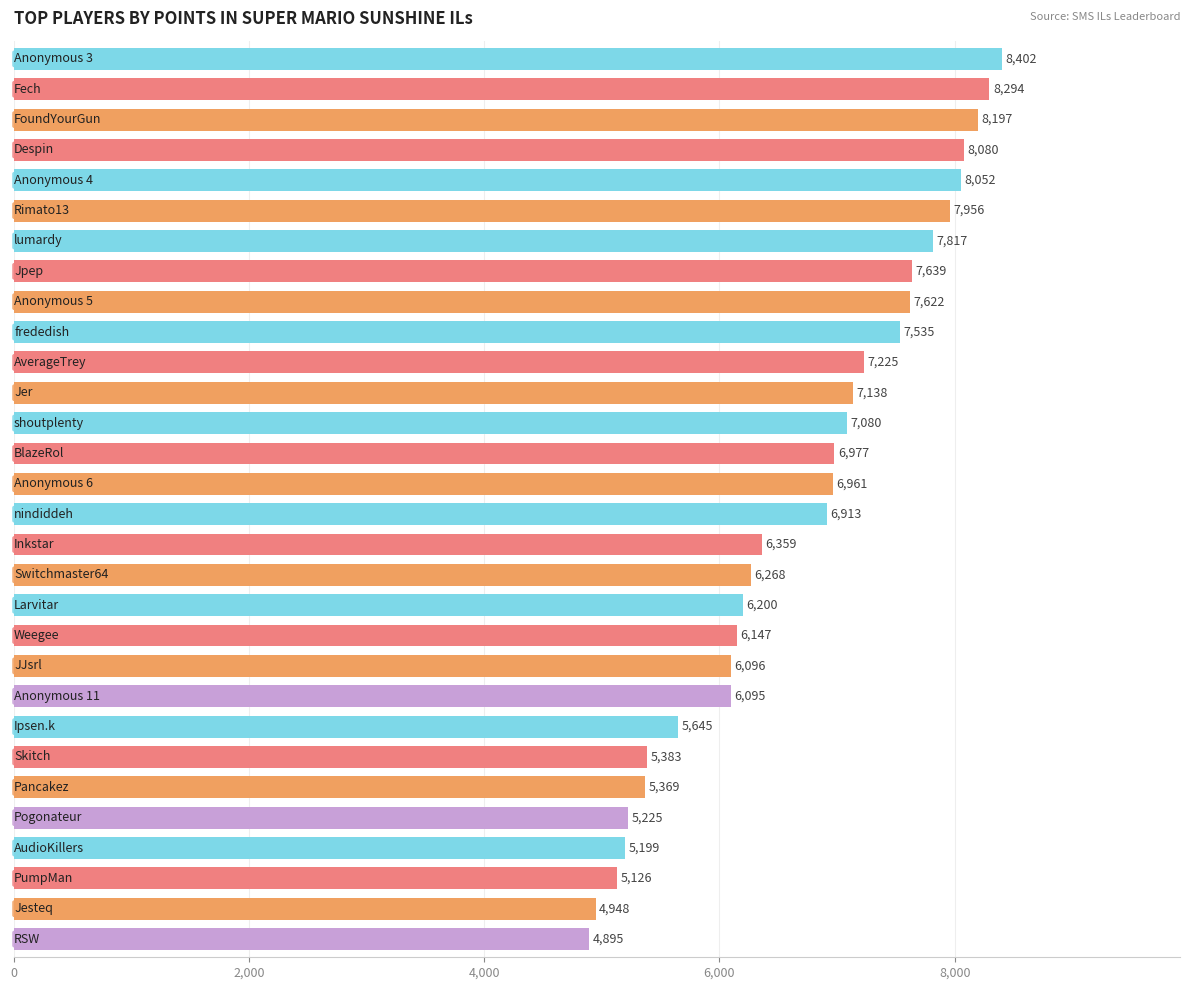

What is the value of the 7th bar from the top?

7817